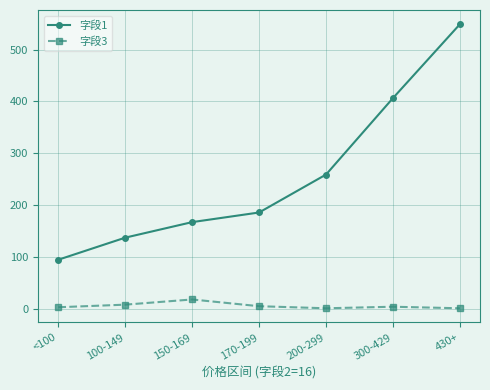

Does the chart display data point markers on the line(s)?

Yes